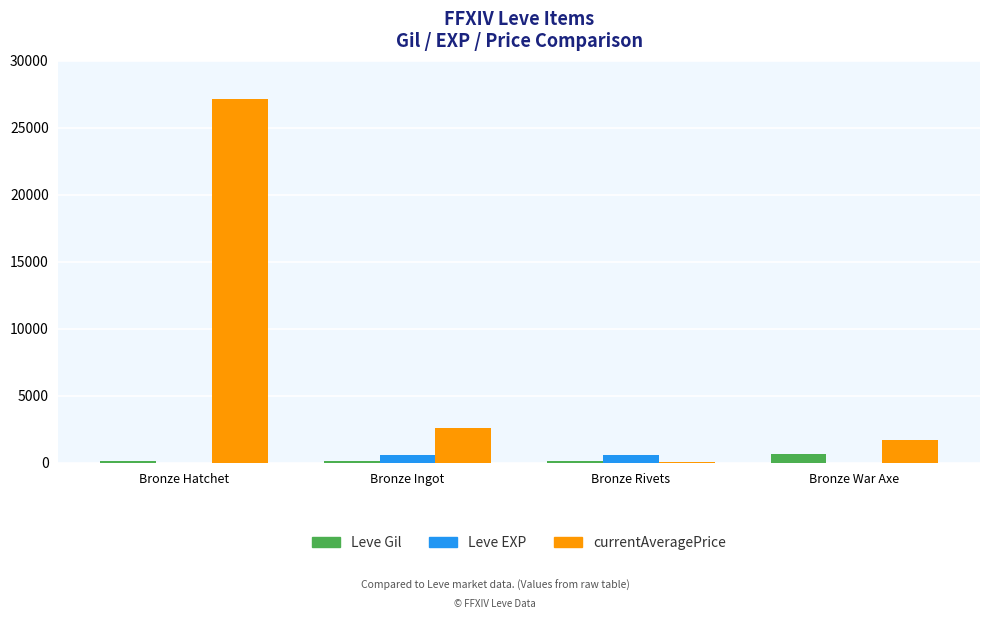

Does the chart contain stacked bars?

No